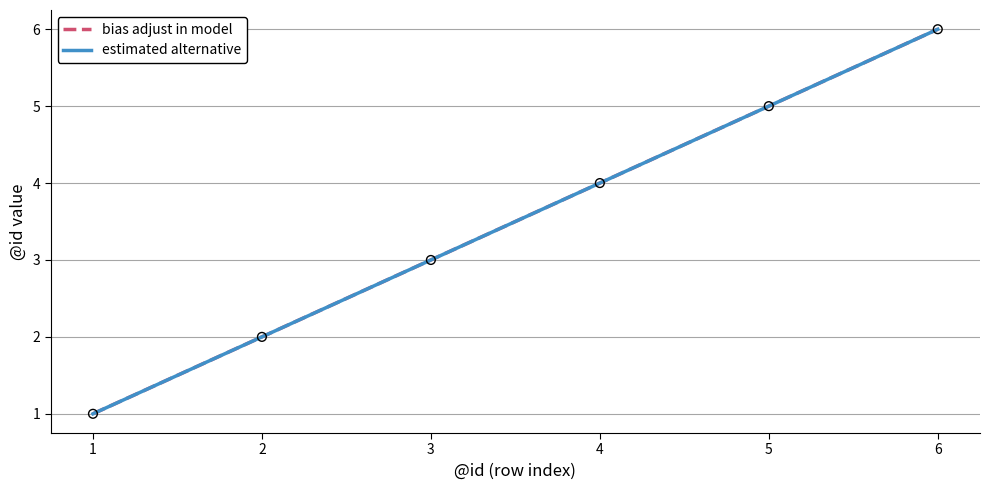

Does the chart have visible grid lines?

Yes